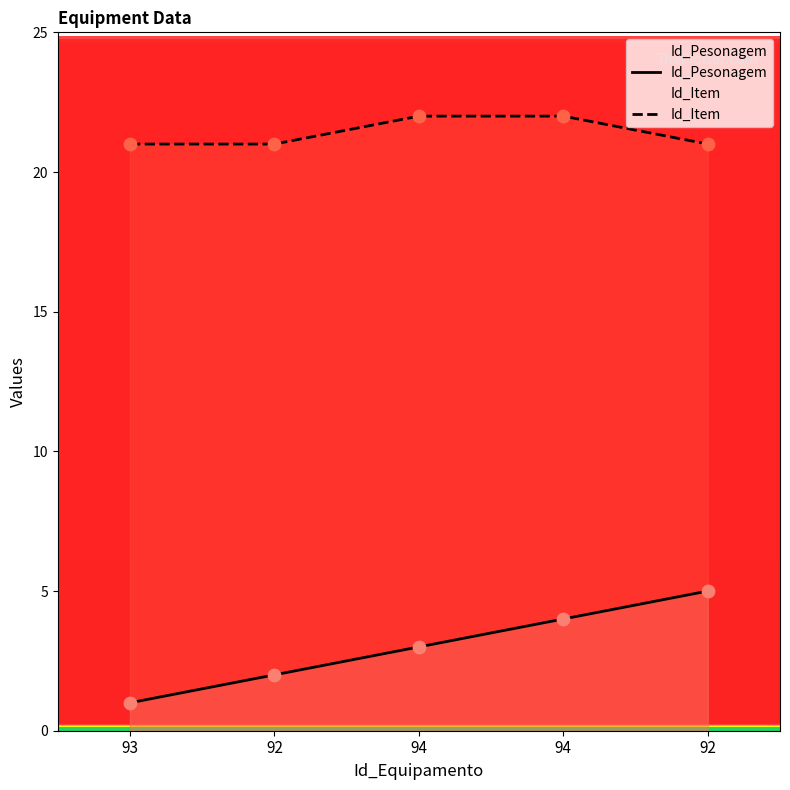

At which category is the sum across all series the highest?

94